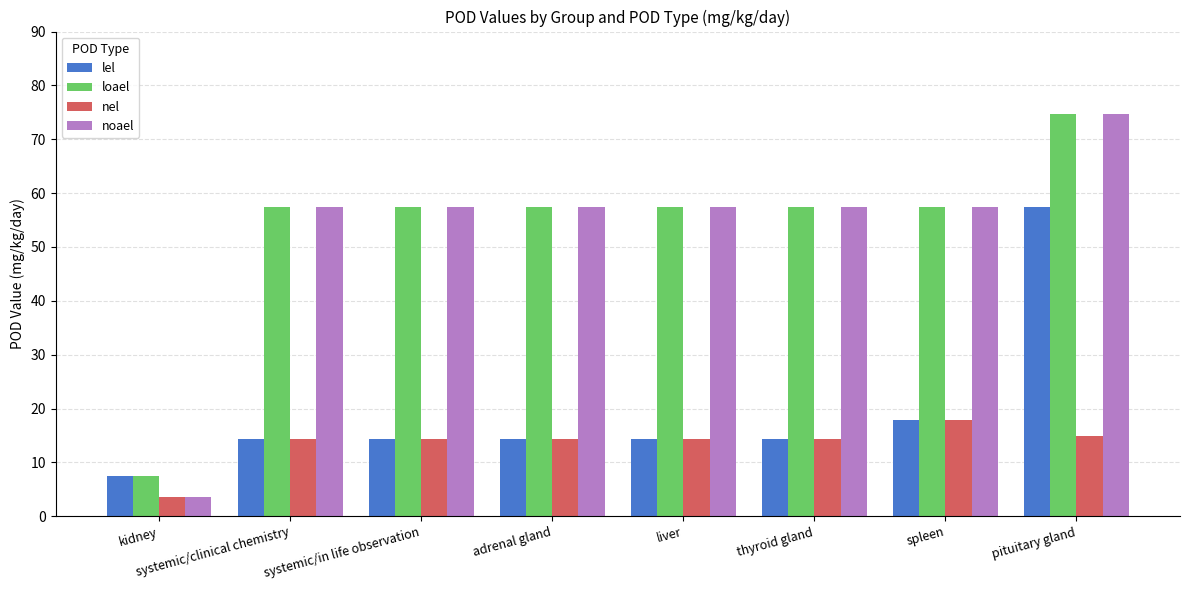

What is the difference between the second highest and minimum values in the nel series?

11.5